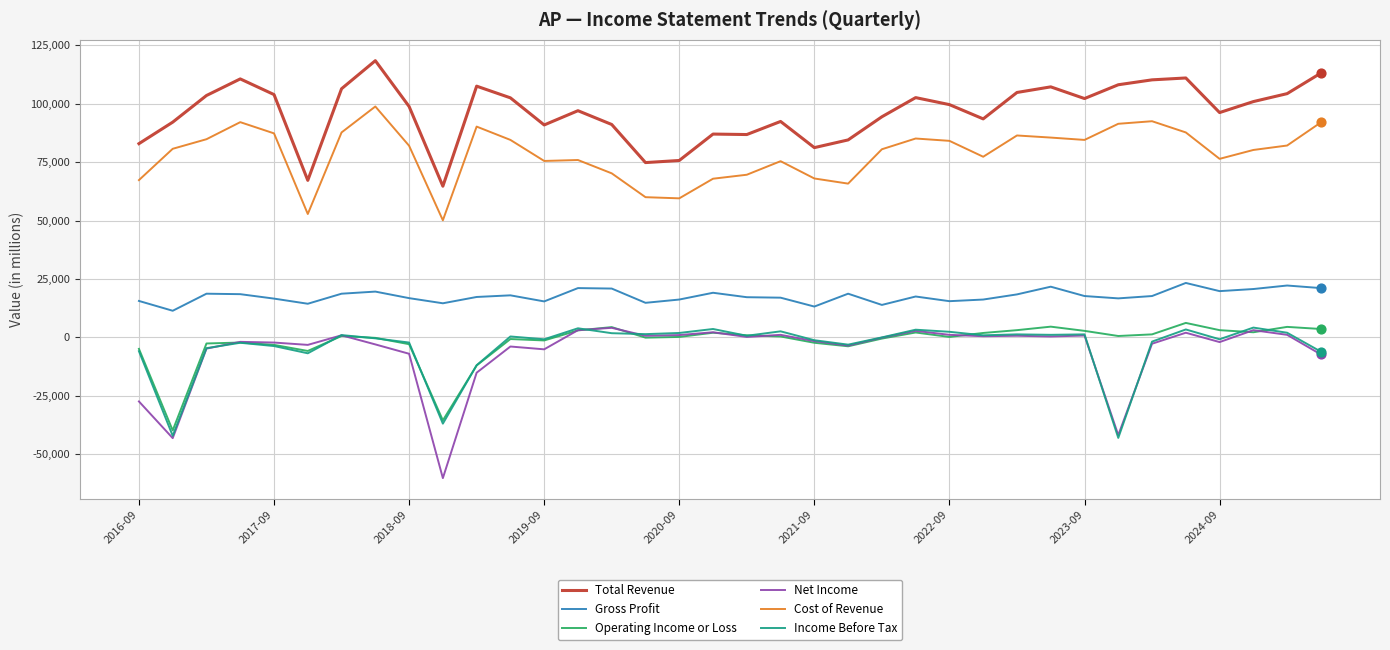

Which series has the widest spread of values?

Net Income